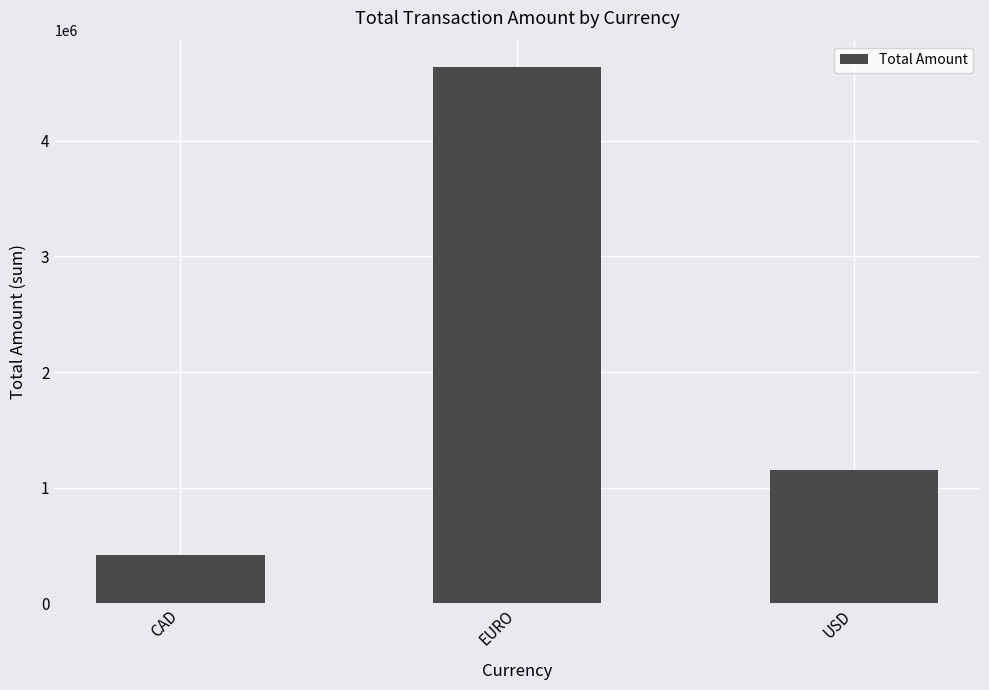

What is the label of the 1st bar from the left?

CAD